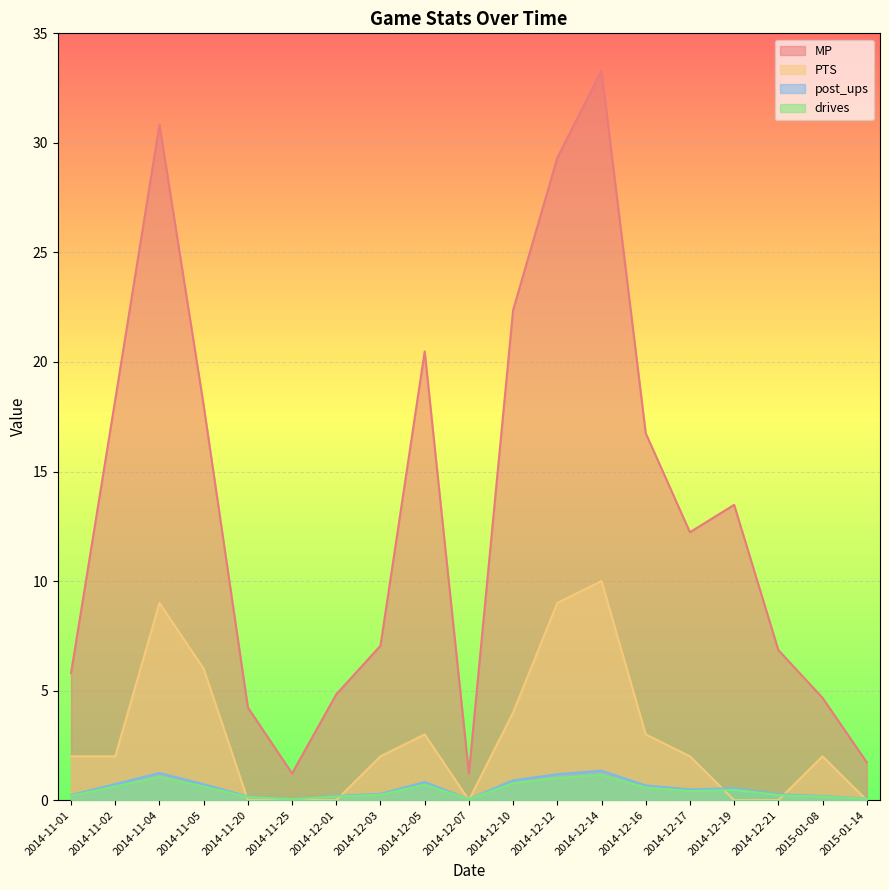

What is the value of the PTS point at the 9th from the left?

3.0